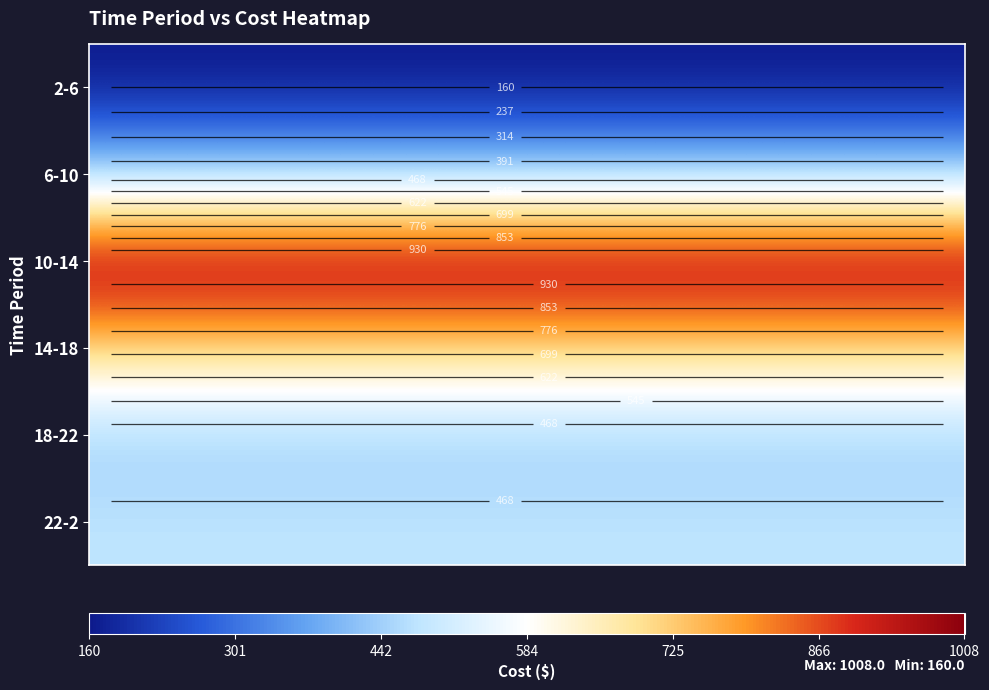

Between 442 and 11, which is larger?

442